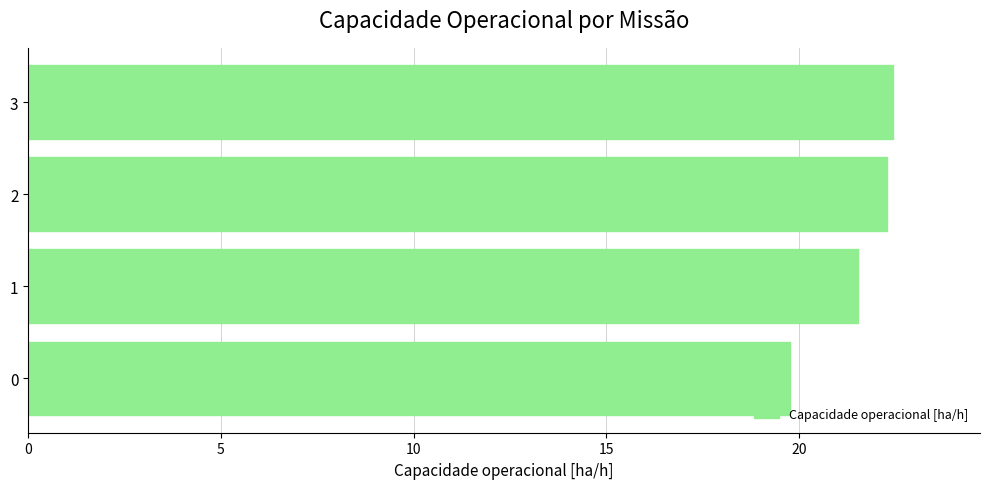

What is the average value?

21.5